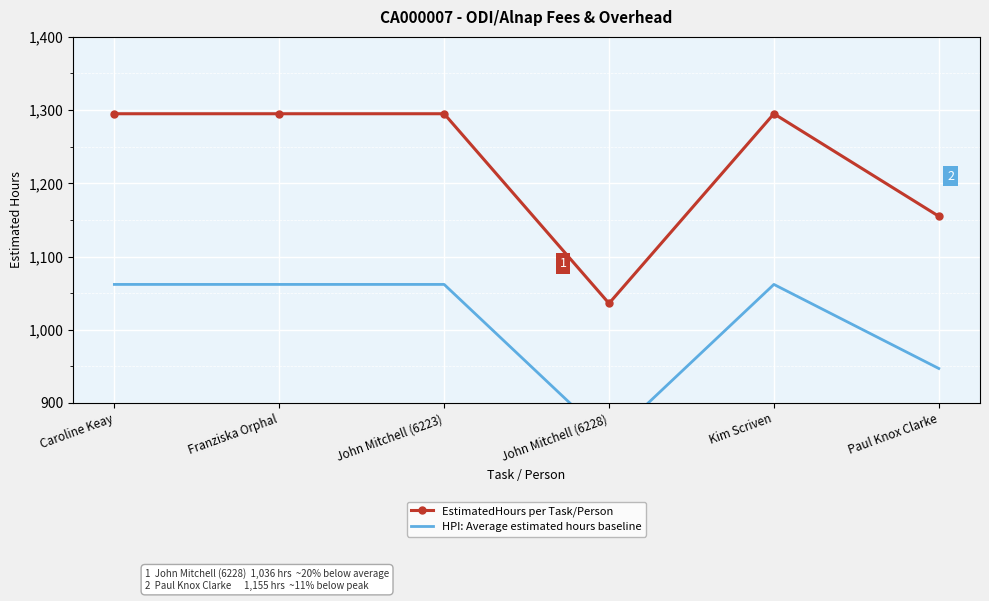

Where is the first local minimum for HPI: Average estimated hours baseline?

John Mitchell (6228)